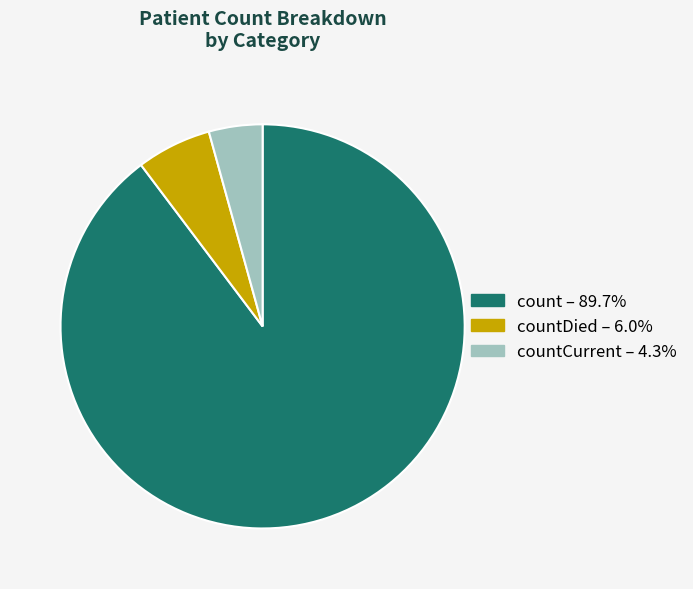

Is the sum of countDied – 6.0% and count – 89.7% greater than half?

Yes